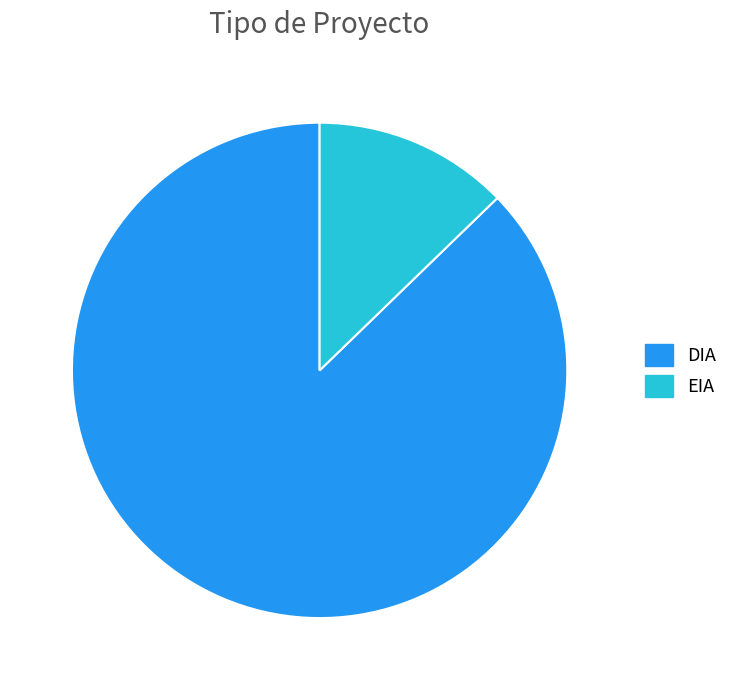

Which slice represents more than half of the pie?

DIA